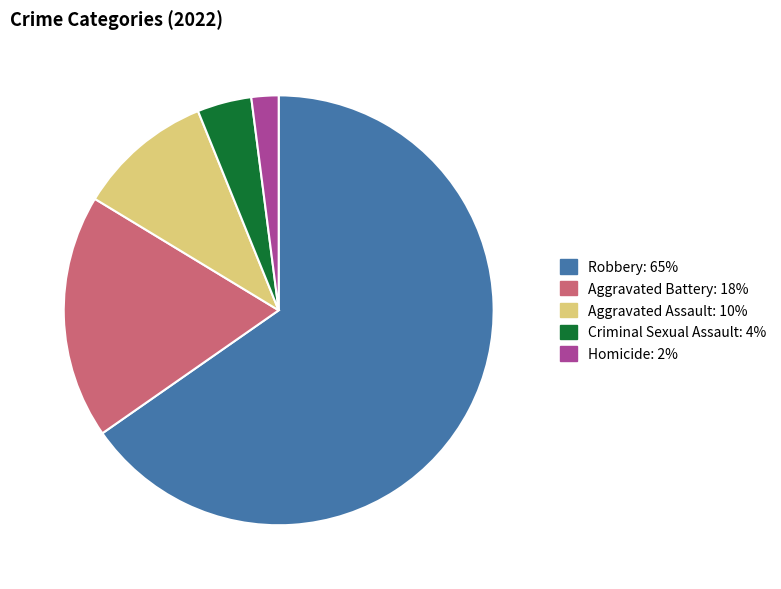

Which category has the biggest portion of the pie?

Robbery